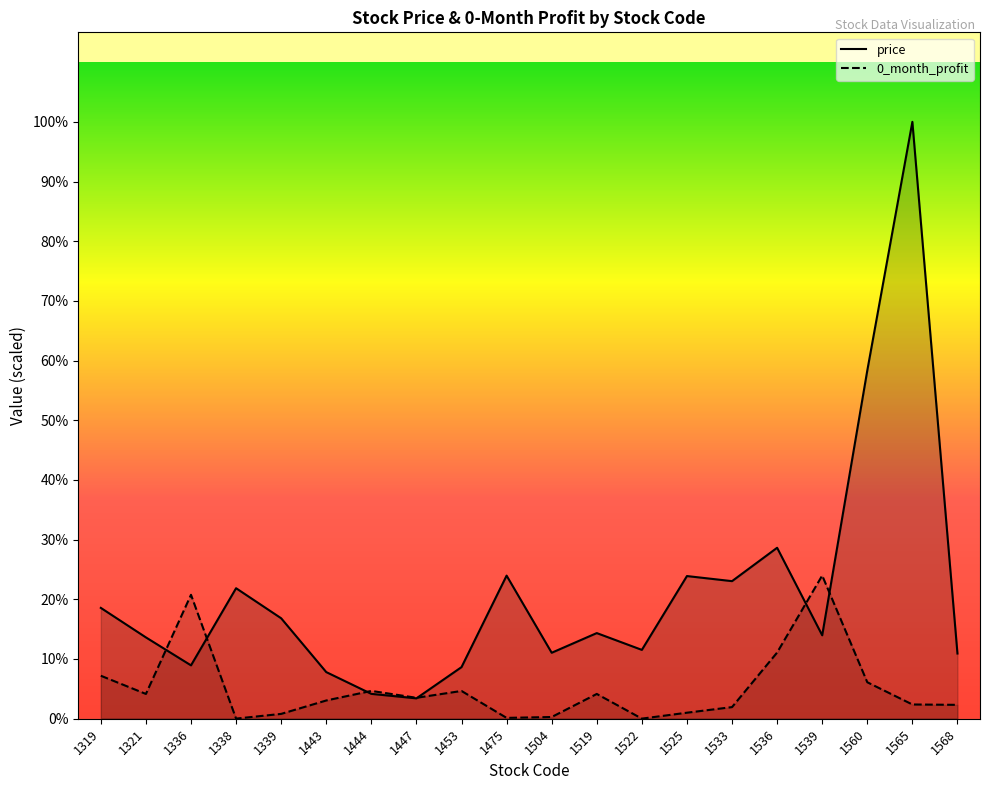

Does the chart have visible grid lines?

No